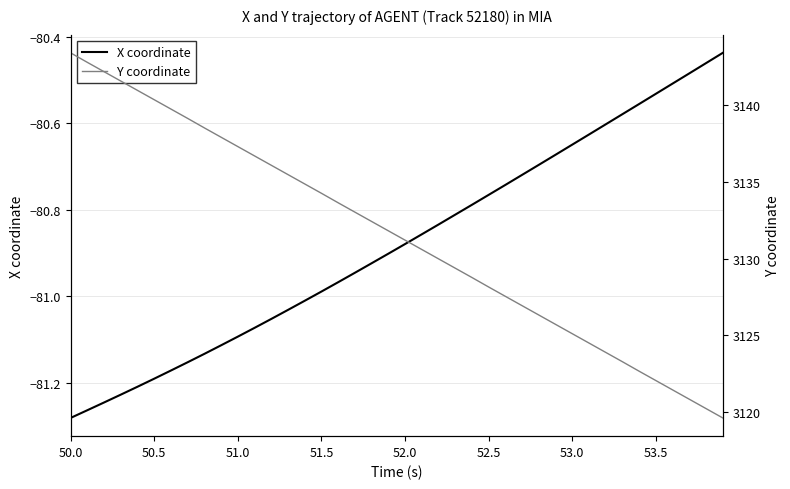

Which category has the lowest value across all series?

50.0